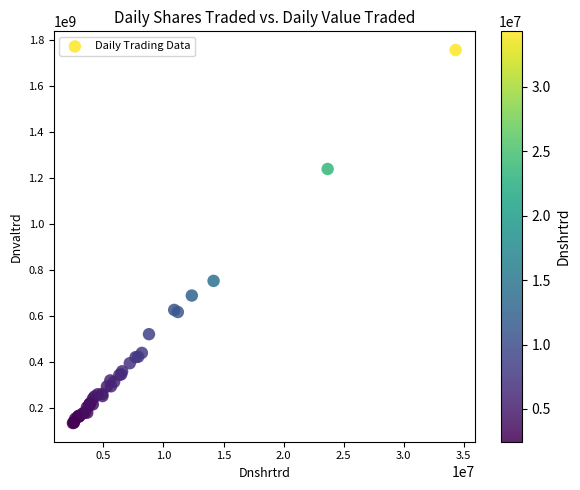

What Y value in the scatter plot is closest to 944466356?

751499126.7